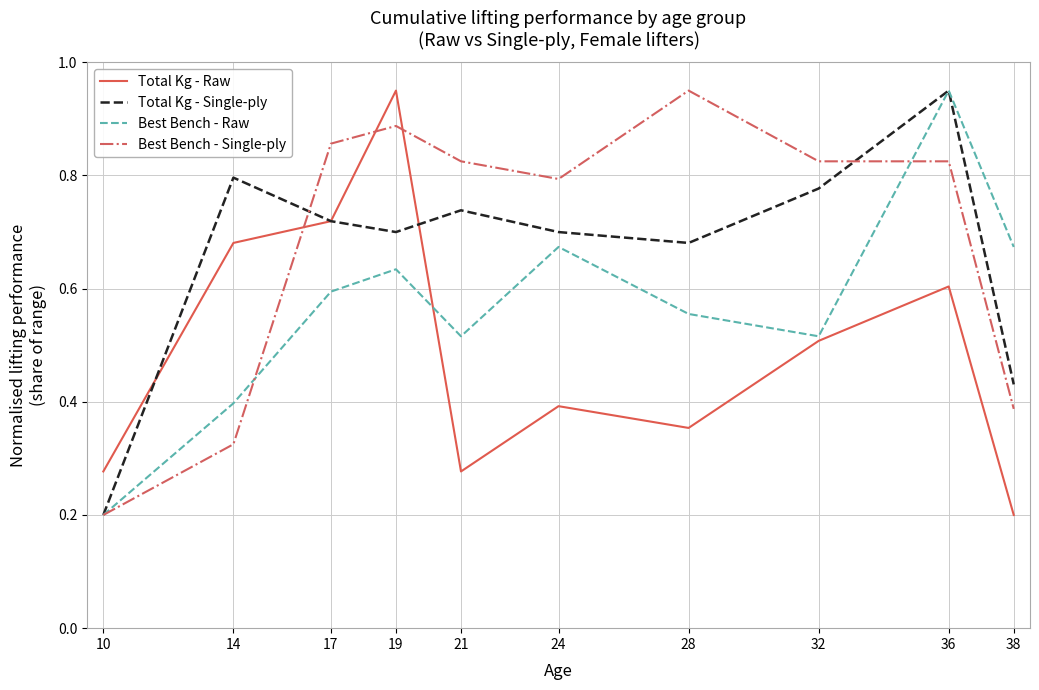

Between 14 and 32, which series saw the biggest shift?

Best Bench - Single-ply